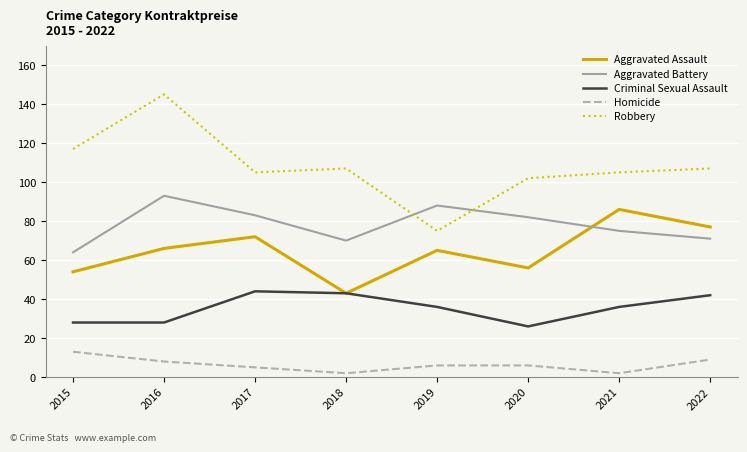

At which category does Robbery reach its first local peak?

2016